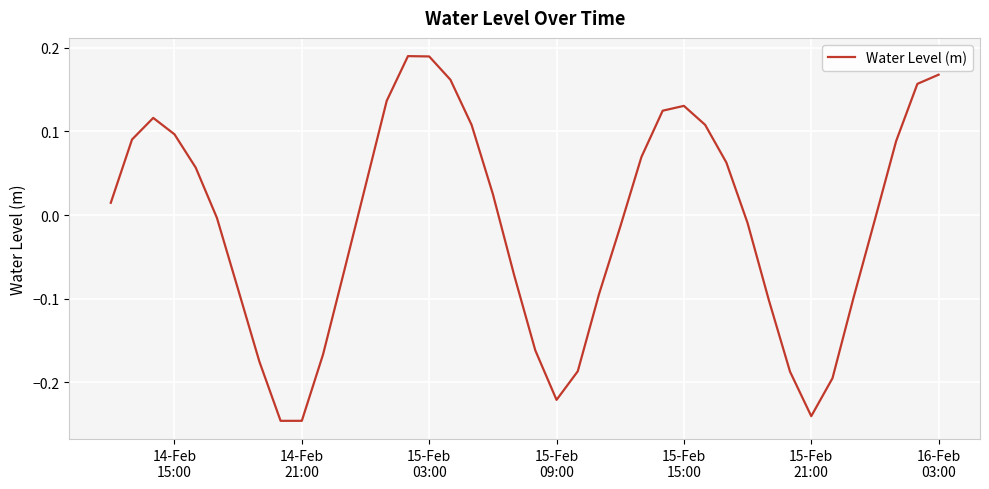

How many lines are shown in the chart?

1